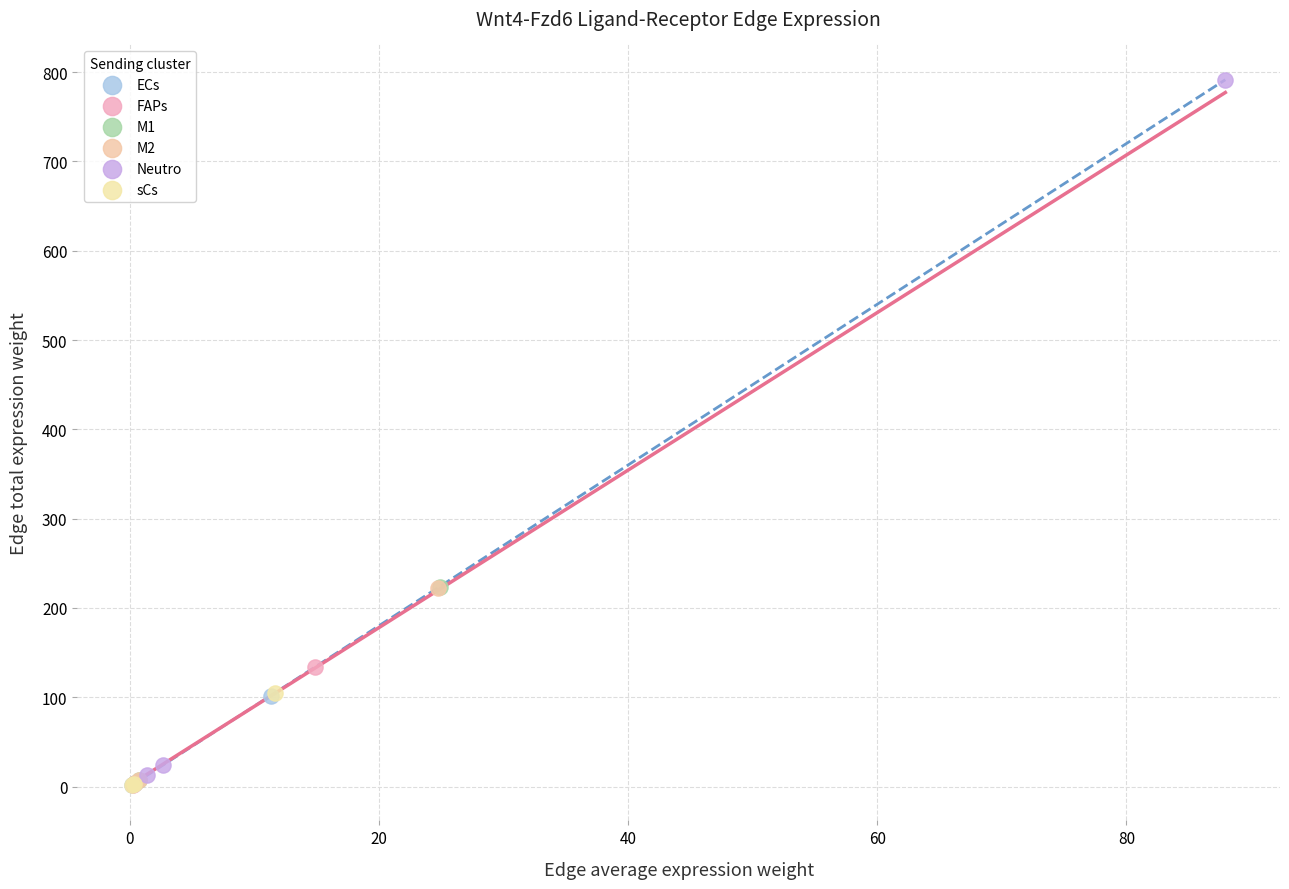

Which series reaches the maximum Y coordinate?

Neutro